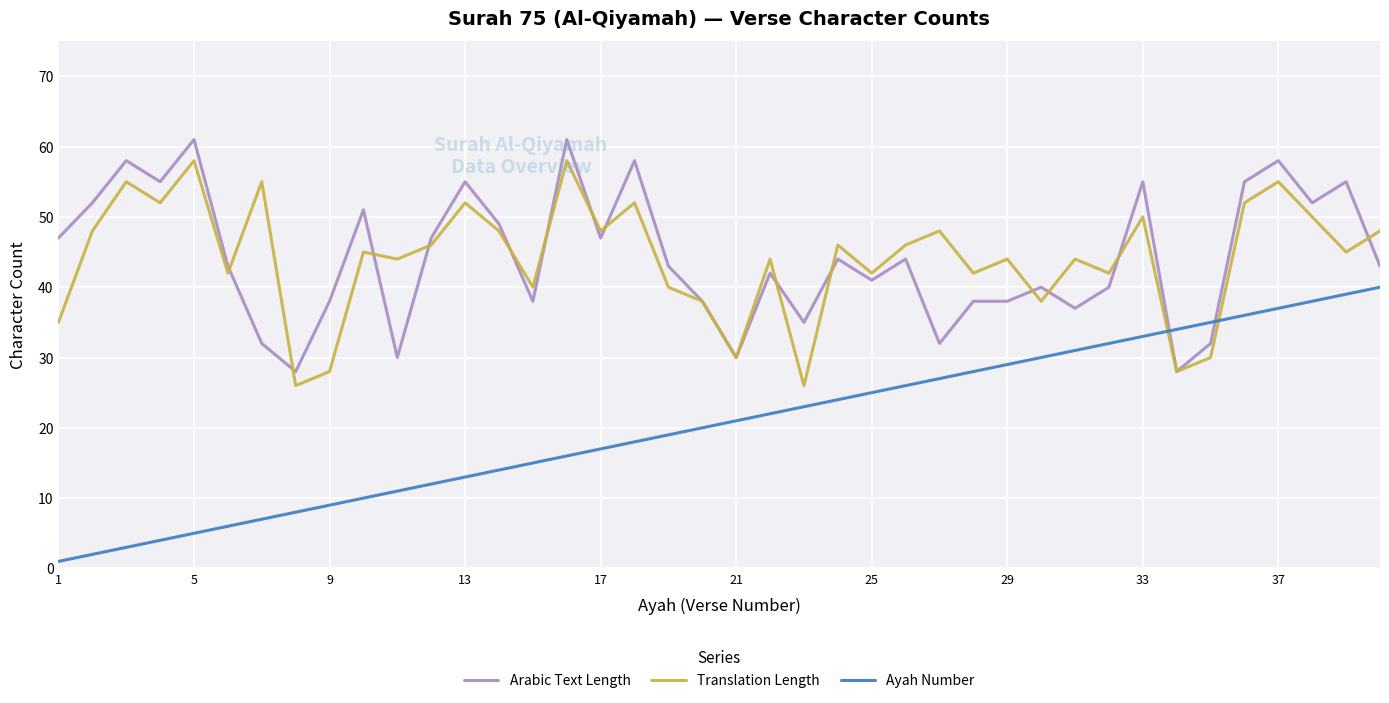

What is the lowest value of the Arabic Text Length series?

28